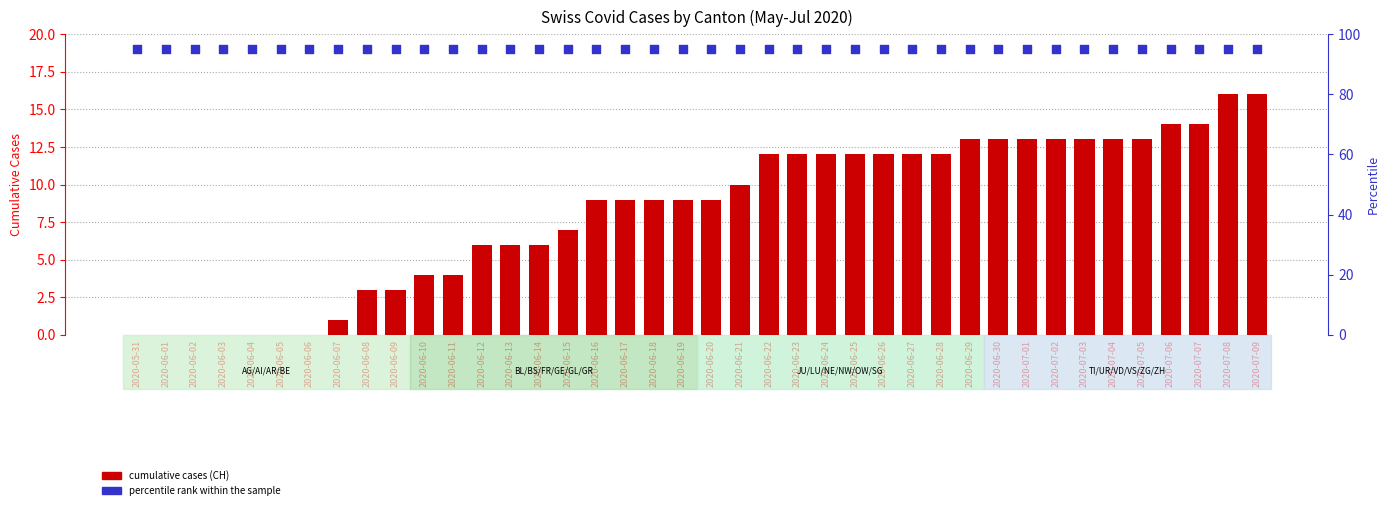

Which series reaches the maximum Y coordinate?

percentile rank within the sample